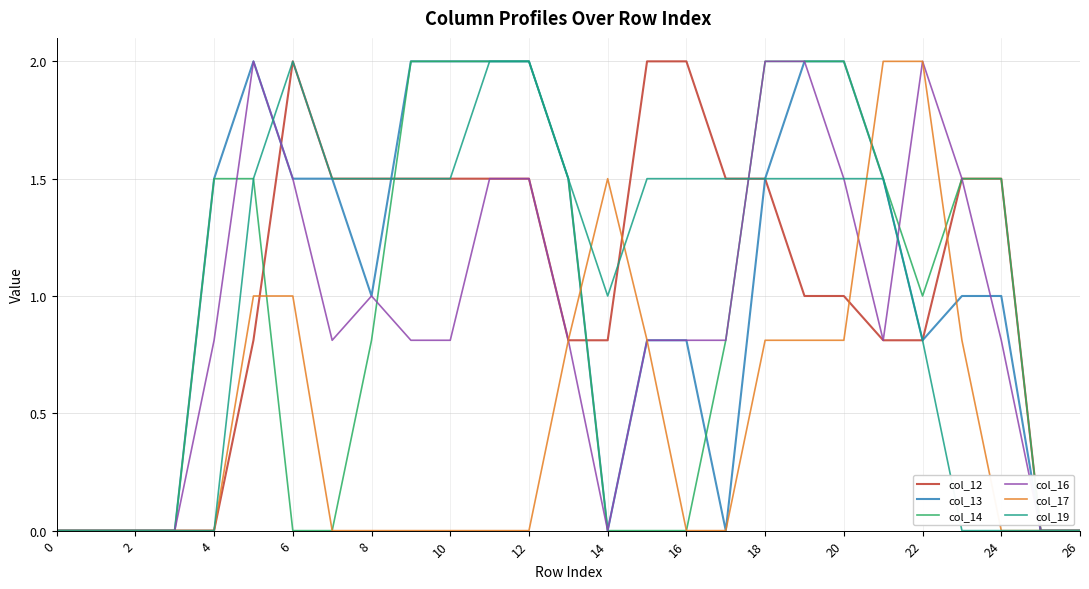

What is the highest value of the col_12 series?

2.0